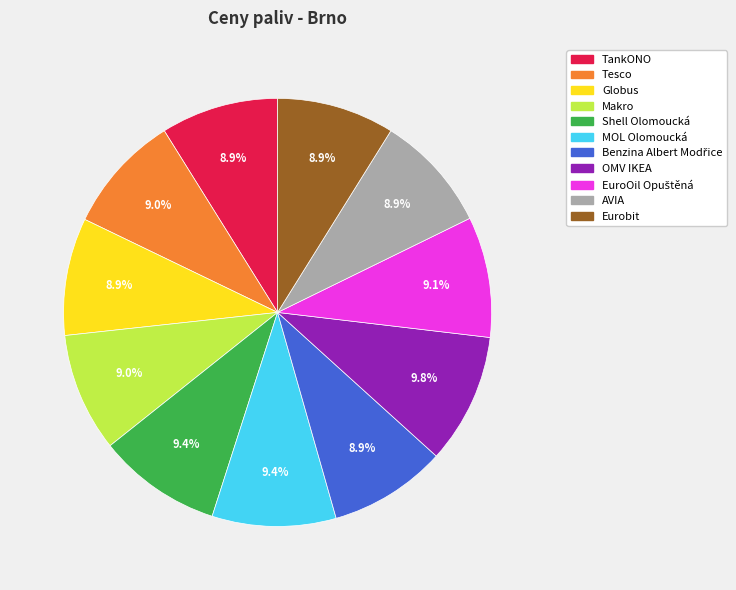

Combined, do Shell Olomoucká and Makro account for over 50%?

No